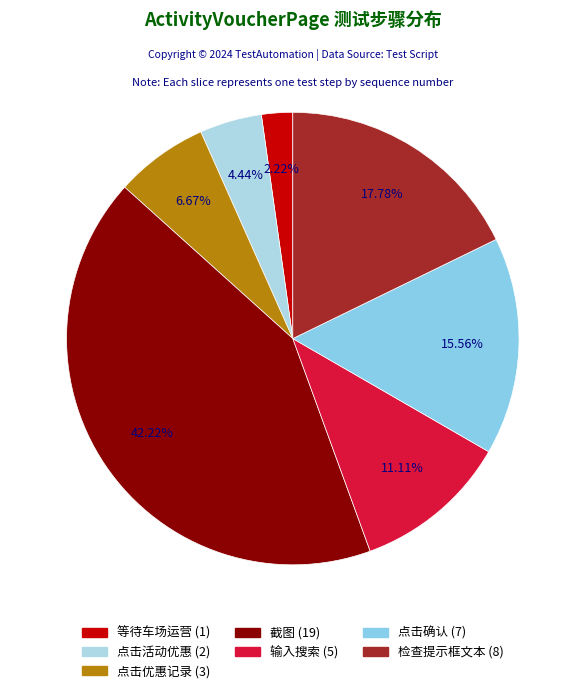

True or false: 点击确认 accounts for 16% of the total.

True